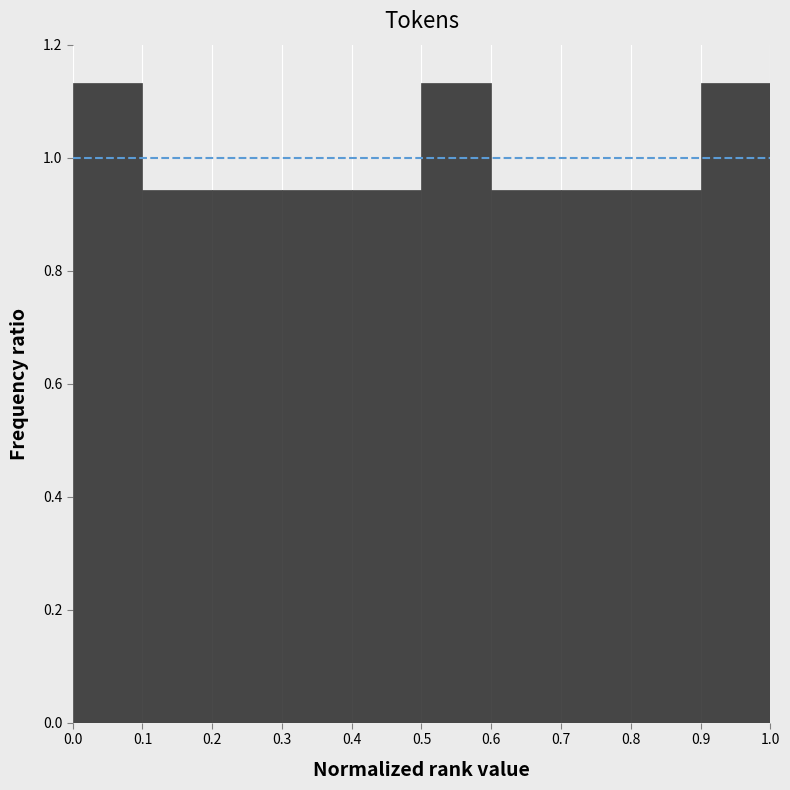

Reading left to right, transcribe this chart: for each bar, give the range it covers on the x-axis and its height. The values are not printed on the chart, so give them approximately, as read against the axis.

0.0 to 0.1: 1.14
0.1 to 0.2: 0.94
0.2 to 0.3: 0.94
0.3 to 0.4: 0.94
0.4 to 0.5: 0.94
0.5 to 0.6: 1.14
0.6 to 0.7: 0.94
0.7 to 0.8: 0.94
0.8 to 0.9: 0.94
0.9 to 1.0: 1.14